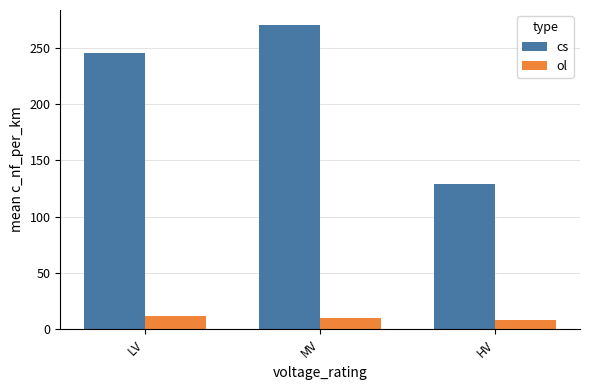

At which label does cs reach its peak?

MV